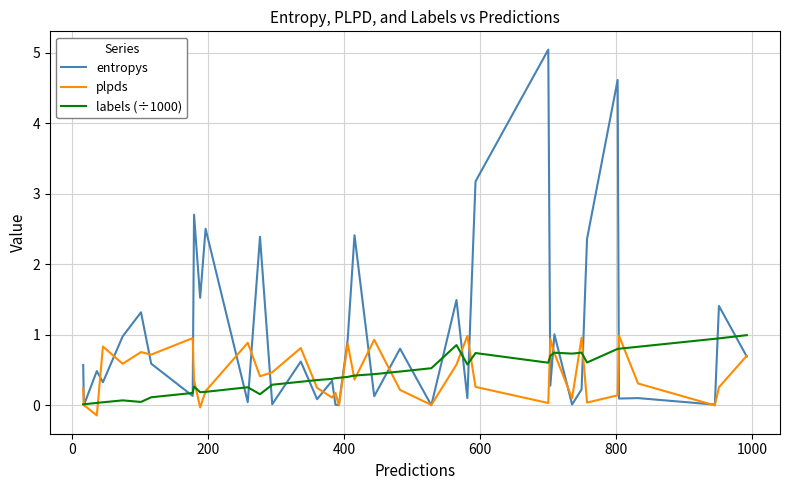

Reading right to left, list all the values displayed in this chart.

entropys: 0.7	1.4	0.0	0.1	0.1	4.6	2.4	0.2	0.0	1.0	0.3	5.0	3.2	0.1	1.5	0.0	0.8	0.1	2.4	0.9	0.0	0.0	0.3	0.1	0.6	0.0	2.4	0.0	2.5	1.5	2.7	0.1	0.6	1.3	1.0	0.3	0.5	0.0	0.0	0.6
plpds: 0.7	0.3	0.0	0.3	1.0	0.1	0.0	1.0	0.1	0.7	0.9	0.0	0.3	1.0	0.6	0.0	0.2	0.9	0.4	0.9	-0.0	0.2	0.1	0.2	0.8	0.5	0.4	0.9	0.2	-0.0	0.4	1.0	0.7	0.8	0.6	0.8	-0.1	0.0	0.0	0.2
labels (÷1000): 1.0	1.0	0.9	0.8	0.8	0.8	0.6	0.7	0.7	0.7	0.7	0.6	0.7	0.6	0.9	0.5	0.5	0.4	0.4	0.4	0.4	0.4	0.4	0.4	0.3	0.3	0.2	0.3	0.2	0.2	0.3	0.2	0.1	0.1	0.1	0.0	0.0	0.0	0.0	0.0